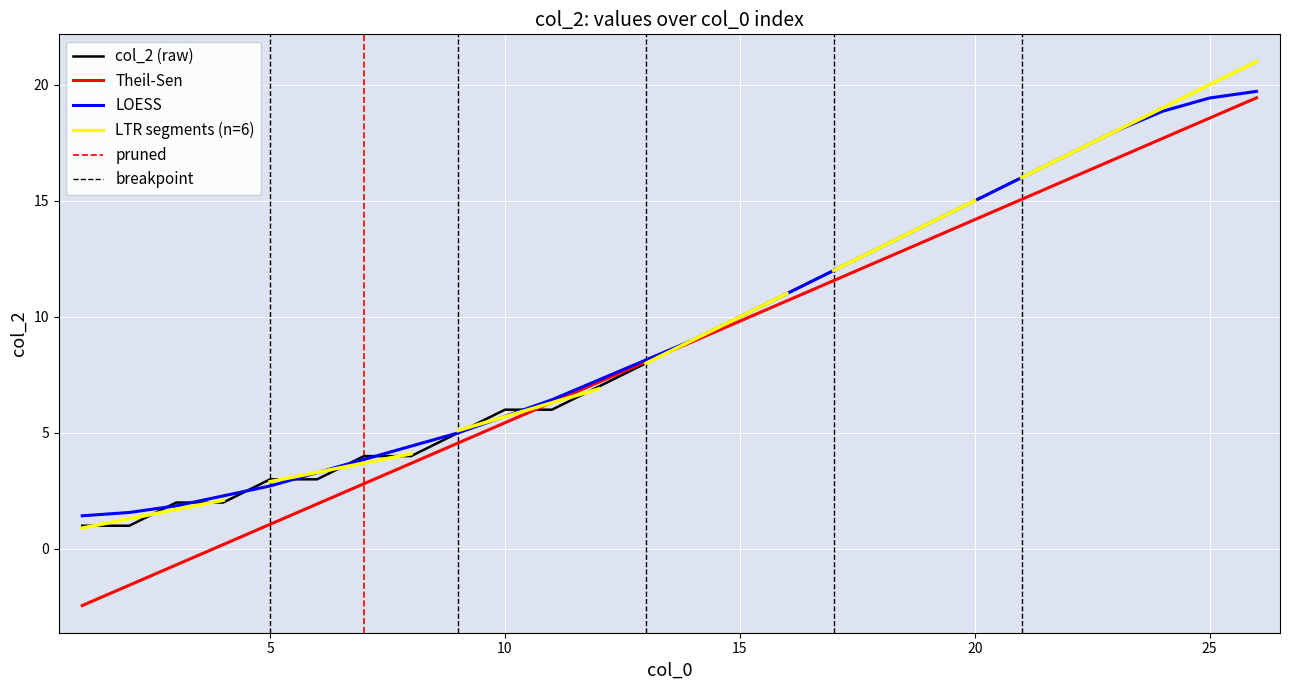

True or false: the data shows 0 at 2.

False